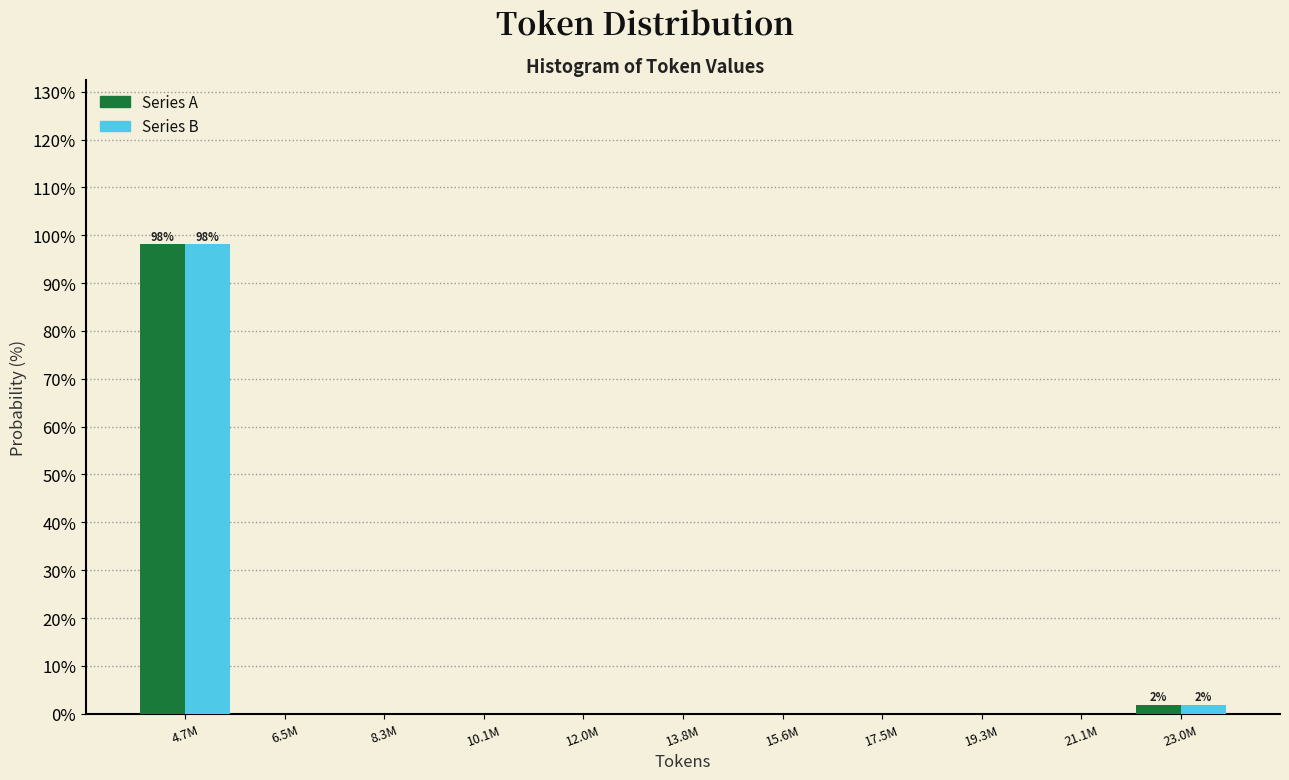

Reading left to right, extract all data points from this chart.

Series A: 4.7M=98.1	6.5M=0.0	8.3M=0.0	10.1M=0.0	12.0M=0.0	13.8M=0.0	15.6M=0.0	17.5M=0.0	19.3M=0.0	21.1M=0.0	23.0M=1.9
Series B: 4.7M=98.1	6.5M=0.0	8.3M=0.0	10.1M=0.0	12.0M=0.0	13.8M=0.0	15.6M=0.0	17.5M=0.0	19.3M=0.0	21.1M=0.0	23.0M=1.9